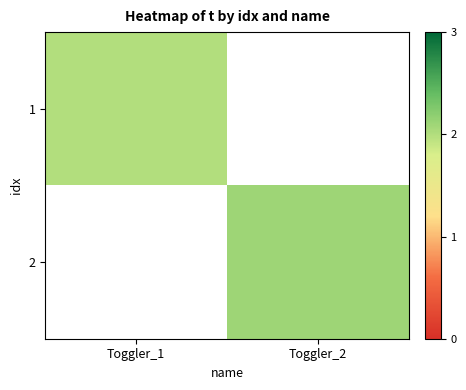

The 2 series shows 2.1 at Toggler_2. True or false?

True